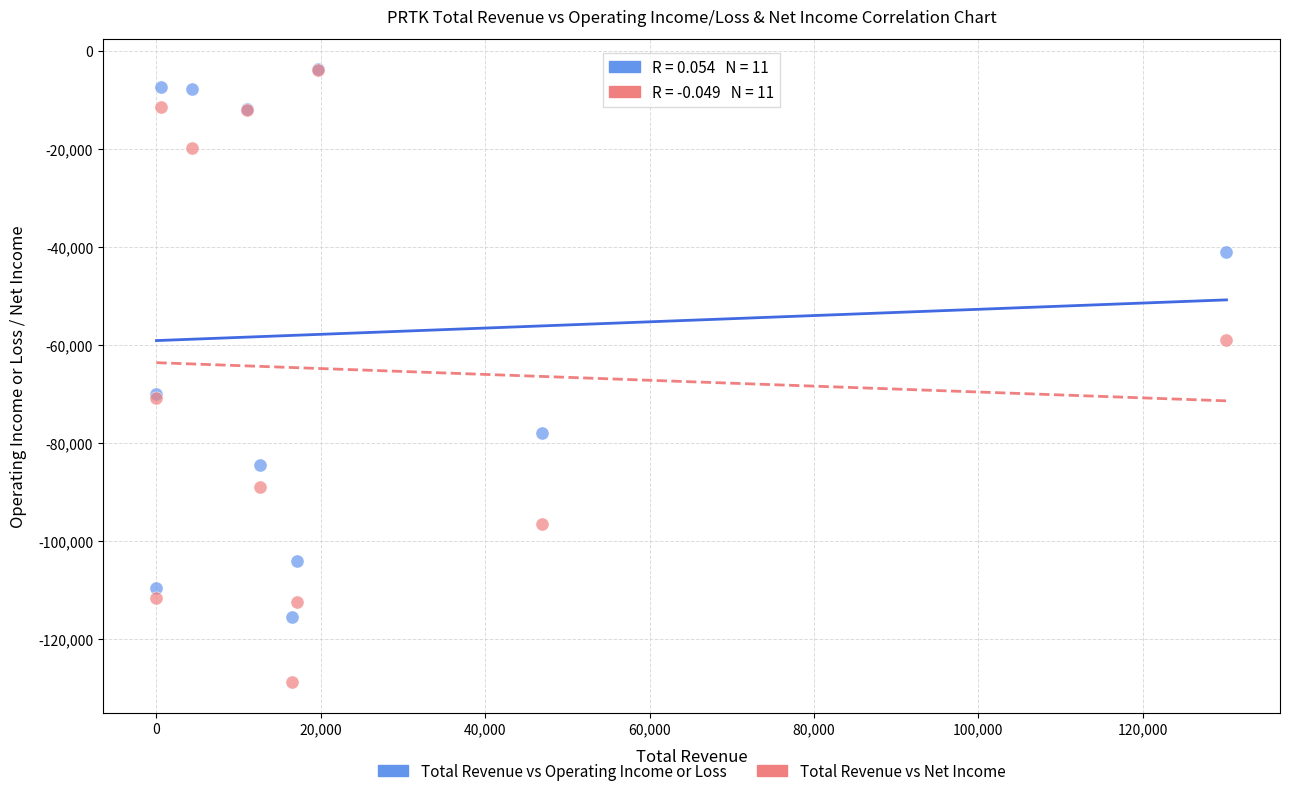

Which series has the widest spread of Y values?

Total Revenue vs Net Income